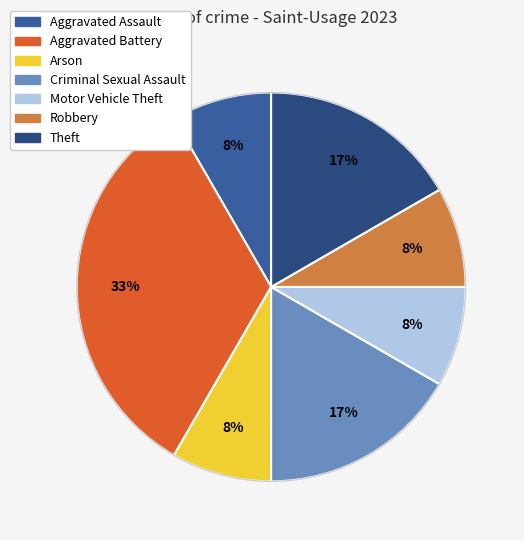

How many segments does this pie chart have?

7